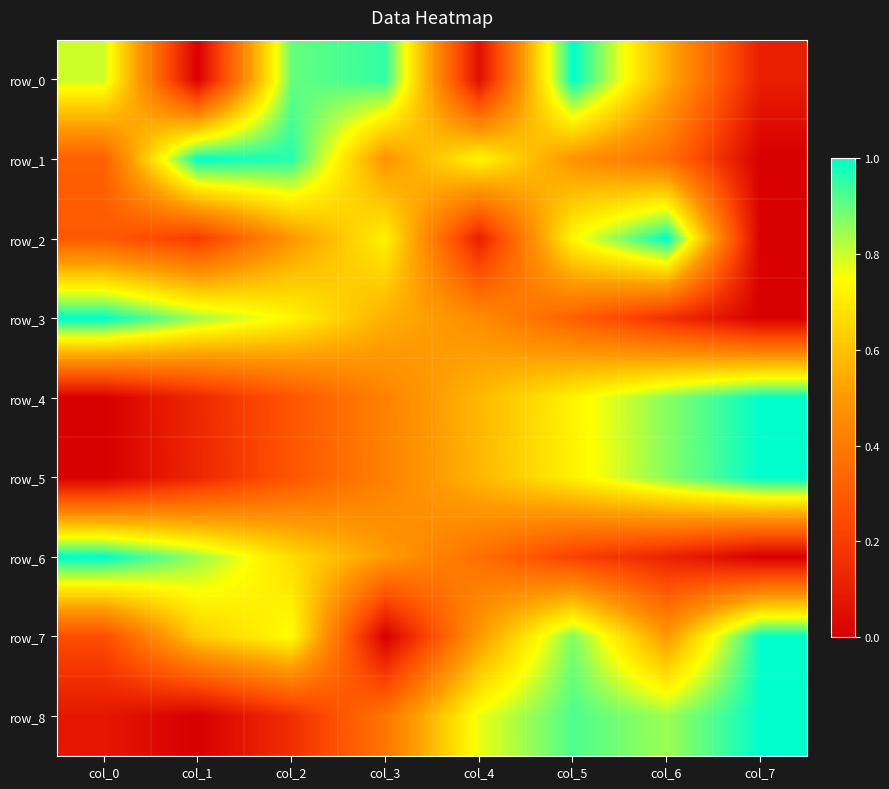

The row_5 series shows 0.1 at col_1. True or false?

True